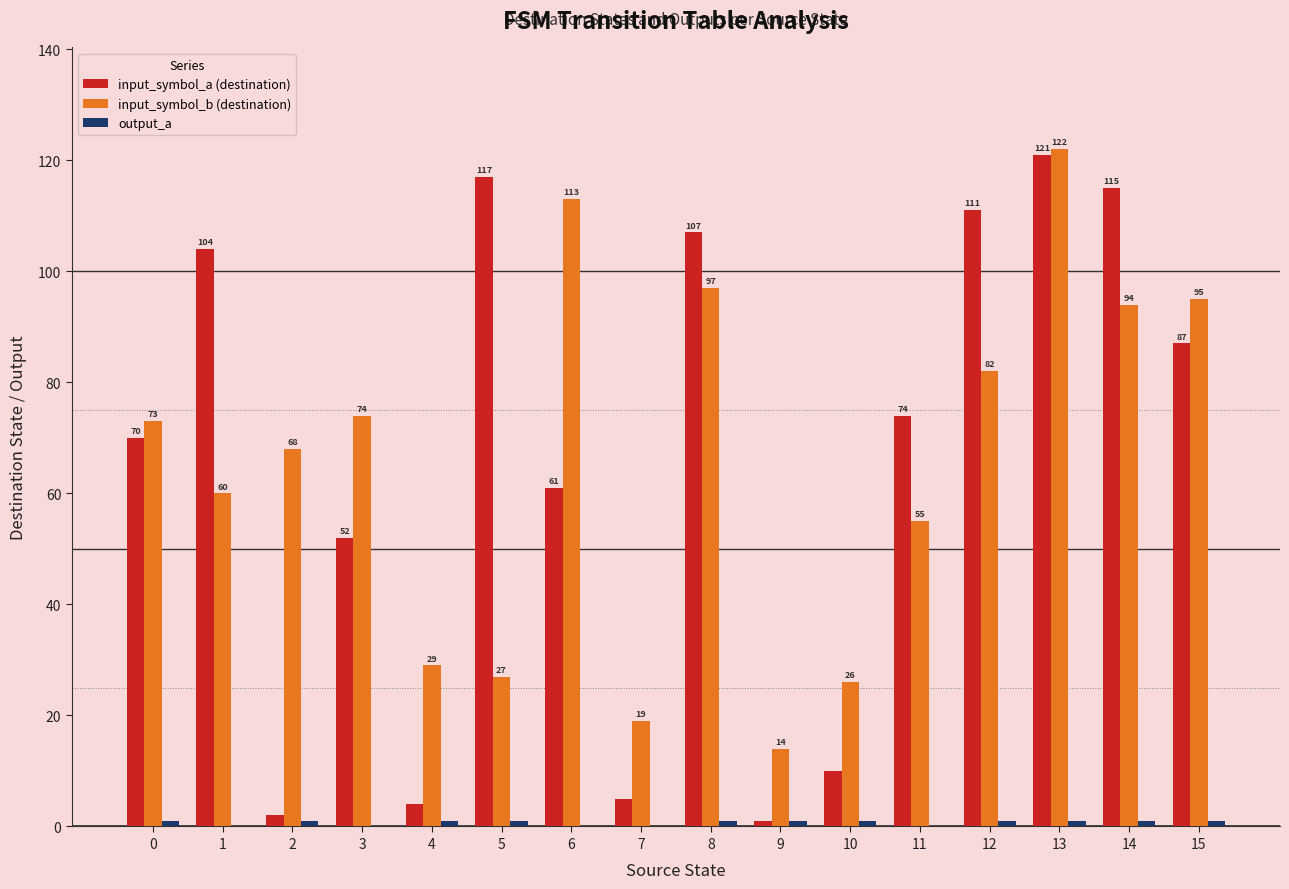

Count the number of categories in the chart.

16